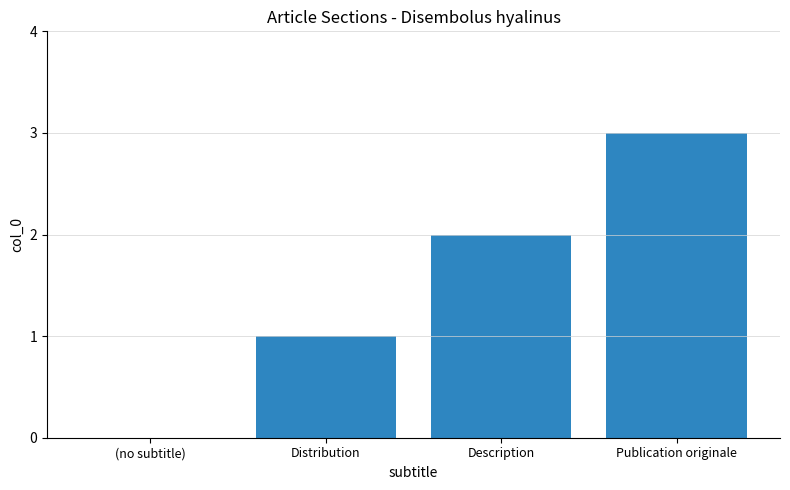

The chart shows a value of 2 at Description. True or false?

True